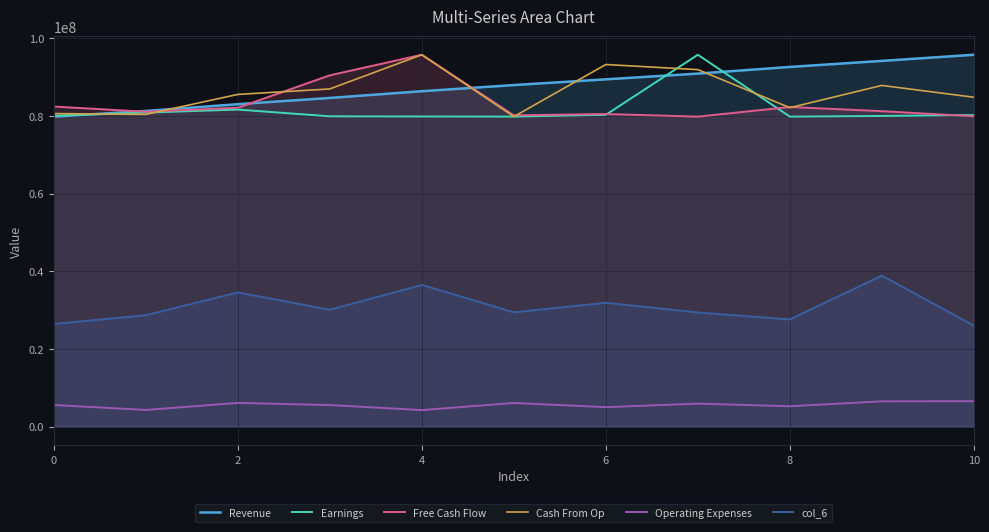

True or false: Operating Expenses and Revenue cross at least once.

False